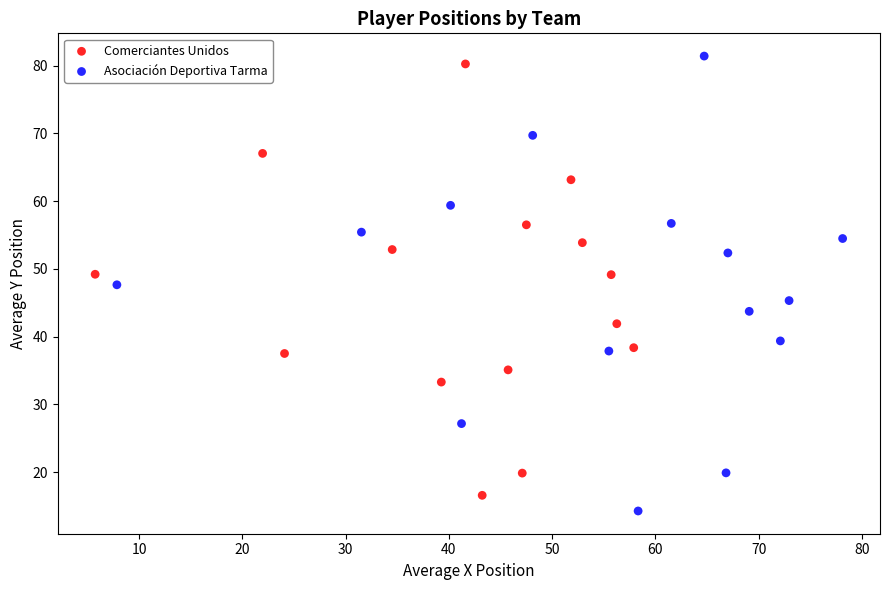

Which series has the widest spread of Y values?

Asociación Deportiva Tarma